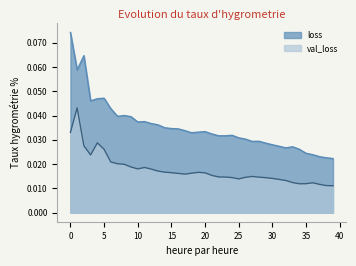

Is it true that loss equals 0.0 at 20?

False